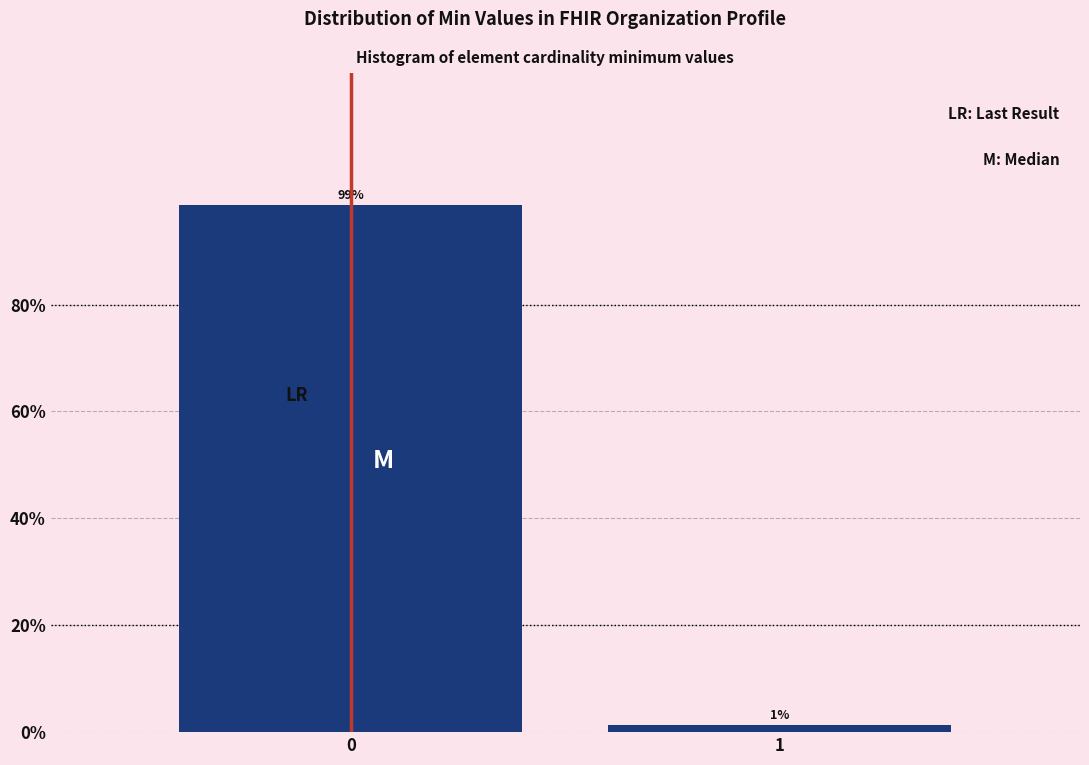

List the labels in order of value, largest first.

0, 1